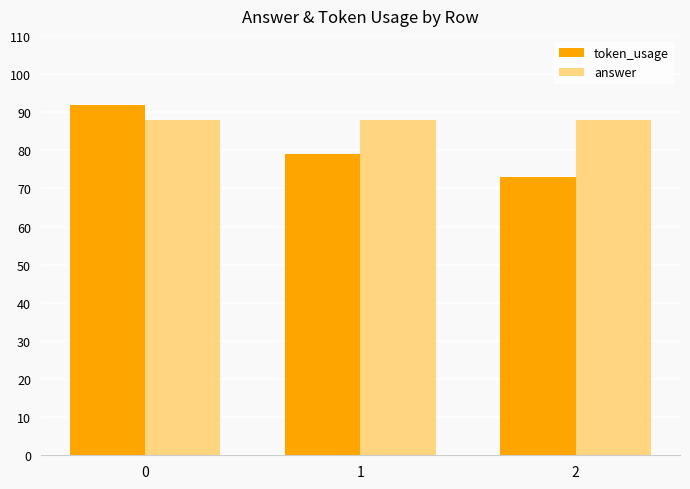

How many distinct data groups are displayed?

2